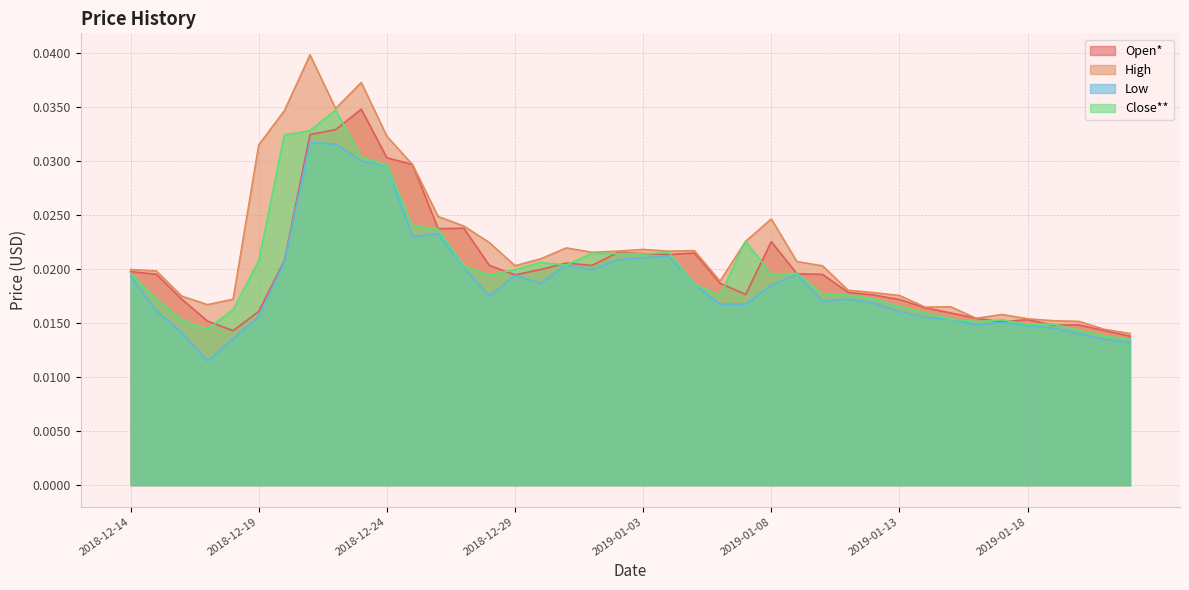

True or false: Close** and High intersect in this chart.

False